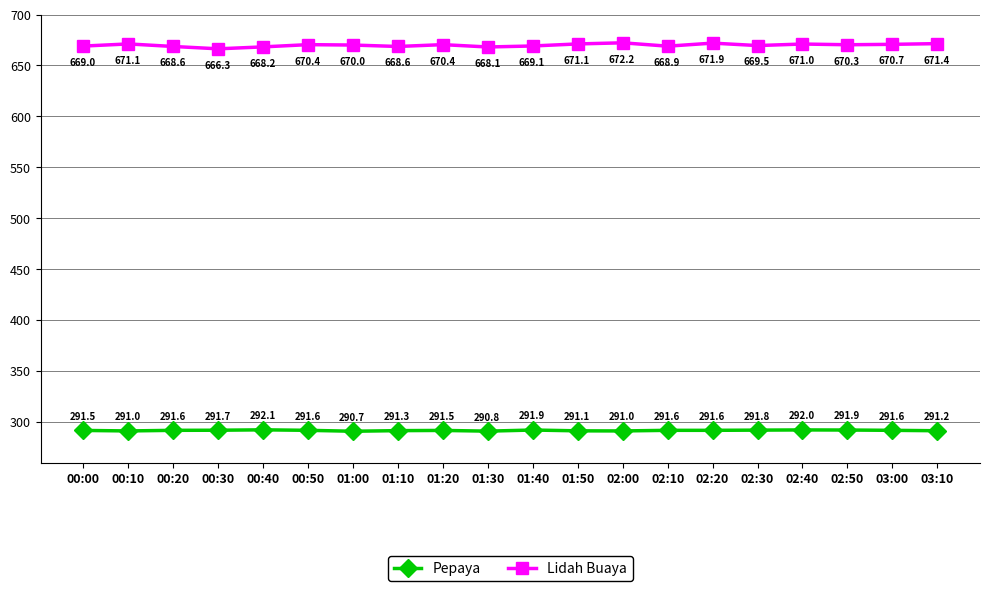

True or false: Lidah Buaya has more than 0 interior local peaks.

True